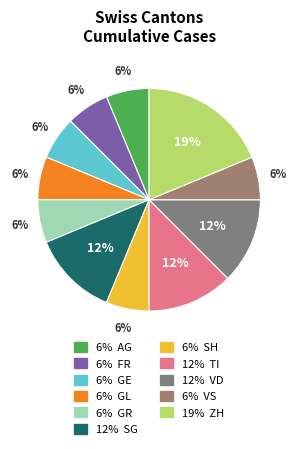

Which category has the biggest portion of the pie?

ZH